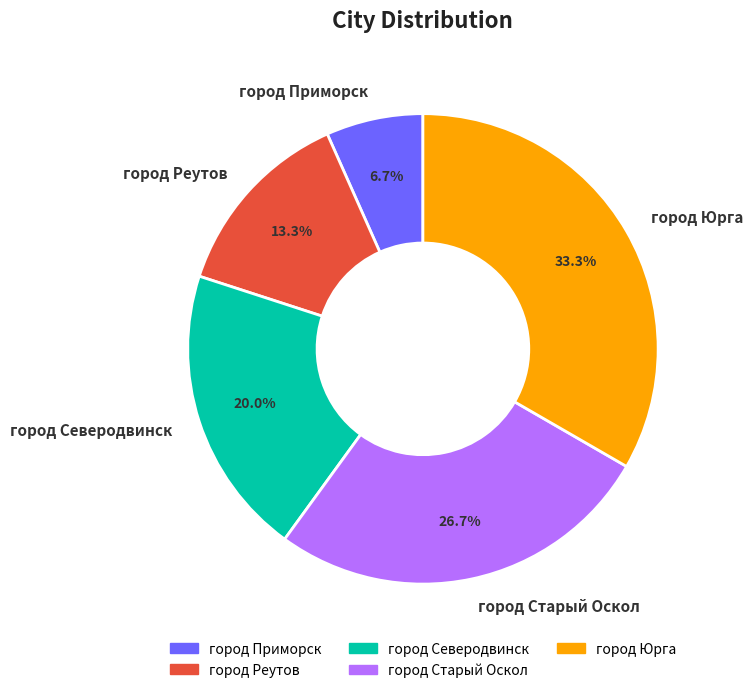

How many segments does this pie chart have?

5